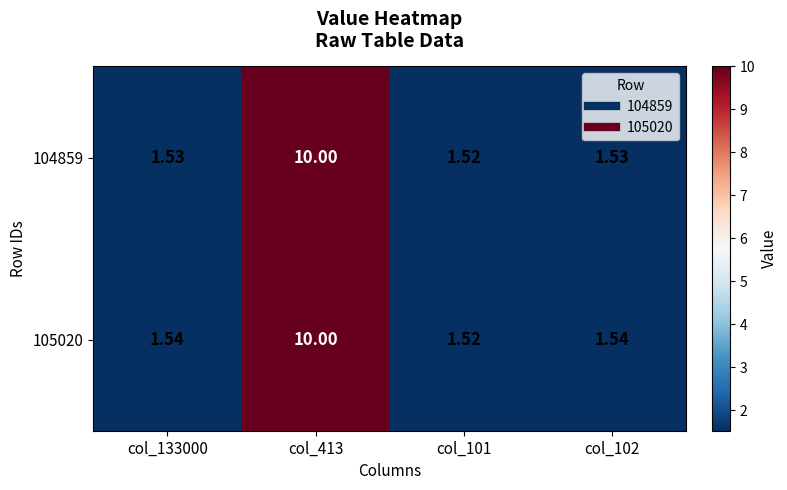

At col_133000, list the series in order from smallest to largest.

104859, 105020